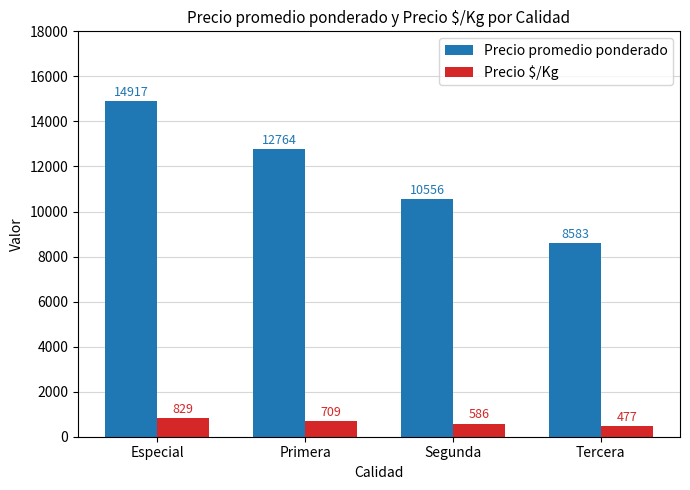

What is the sum of the Precio $/Kg values at Segunda and Especial?

1415